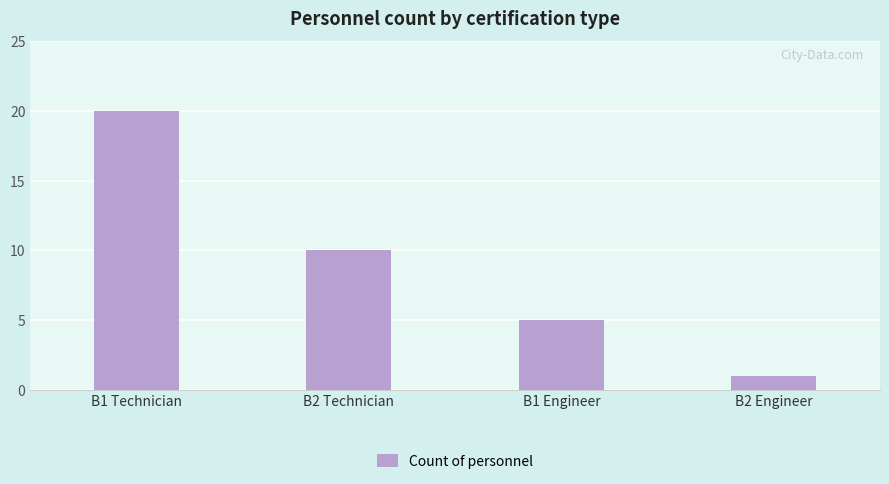

Are the bars horizontal?

No